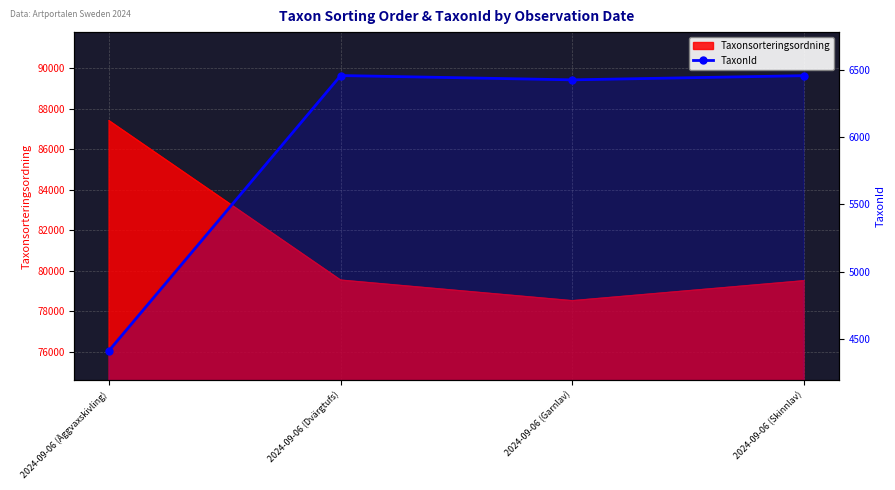

Where is the first local minimum?

2024-09-06 (Garnlav)